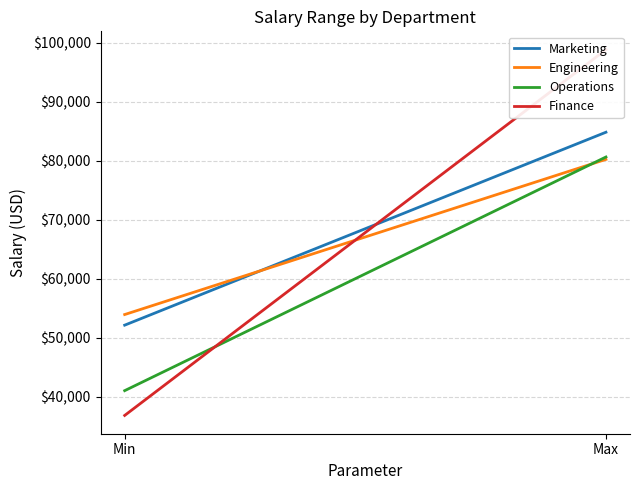

What is the label of the 2nd point from the right?

Min